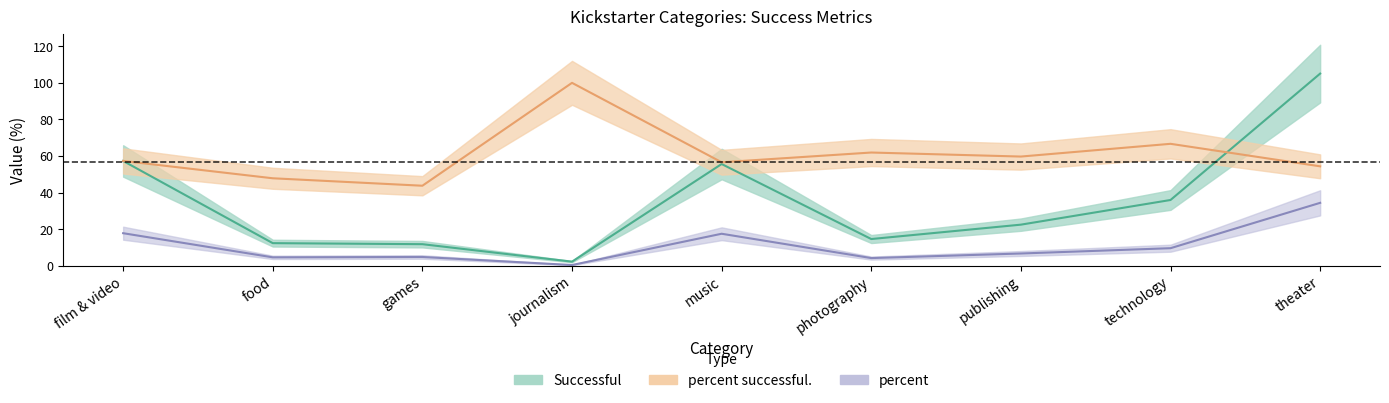

Reading left to right, transcribe all the data shown in this chart.

Successful: 57.3	12.4	11.8	2.2	55.6	14.6	22.5	36.0	105.1
Total: 17.8	4.6	4.8	0.4	17.5	4.2	6.7	9.6	34.4
percent successful.: 57.3	47.8	43.8	100.0	56.6	61.9	59.7	66.7	54.4